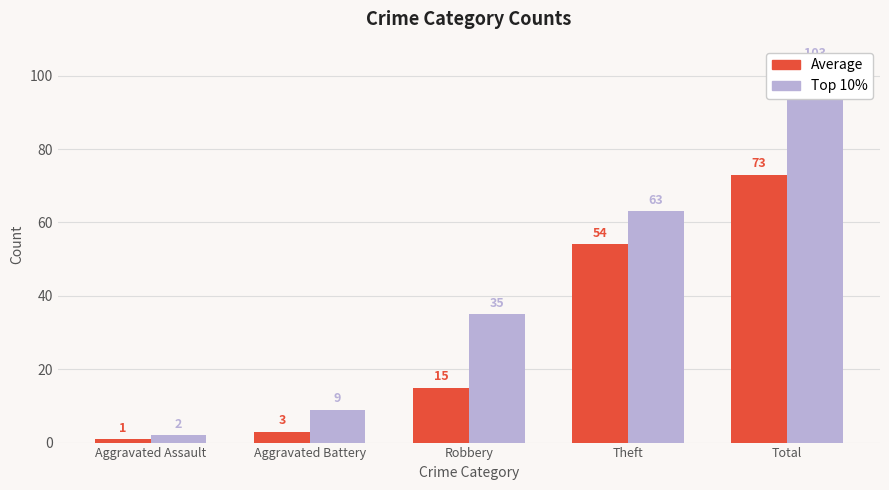

Which category has the lowest value across all series?

Aggravated Assault